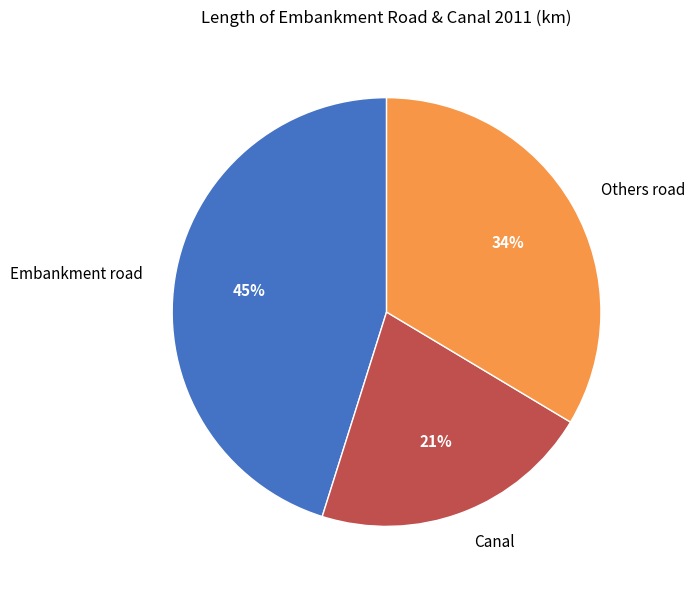

How many slices are in this pie chart?

3